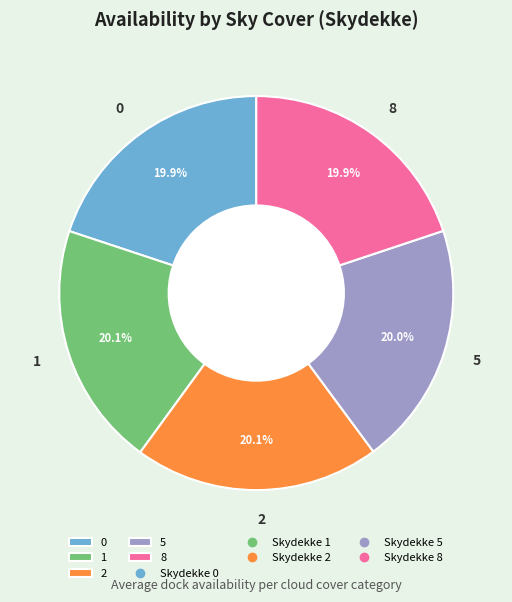

What percentage is the 5 slice, to the nearest percent?

20%